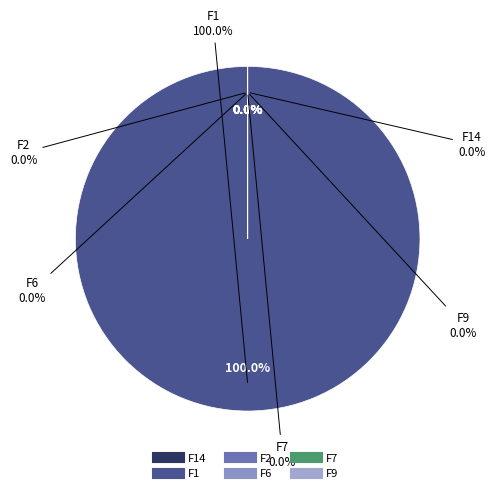

What percentage is NOT represented by F9?

100.0%